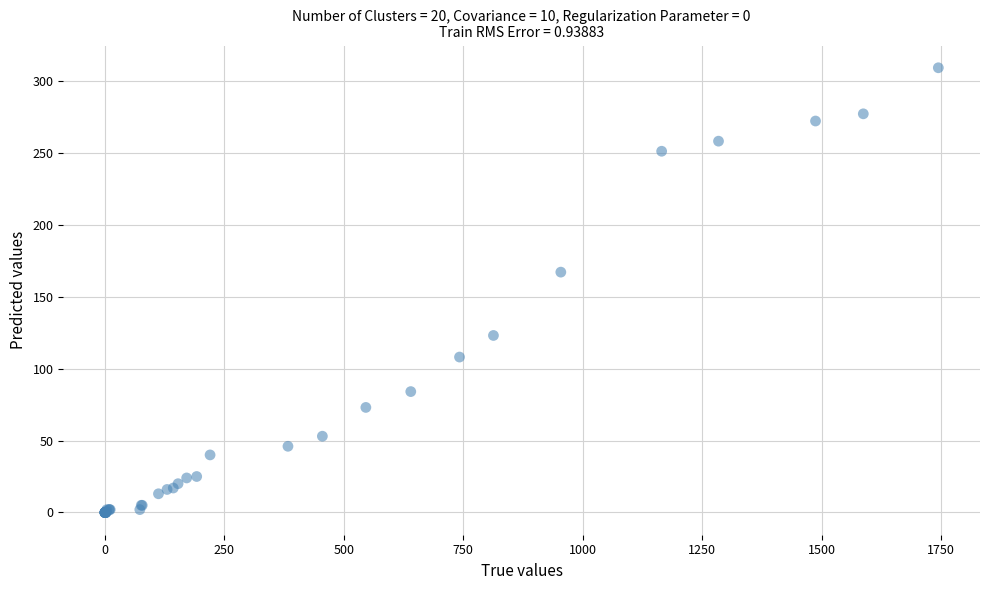

What Y value in the scatter plot is closest to 154?

167